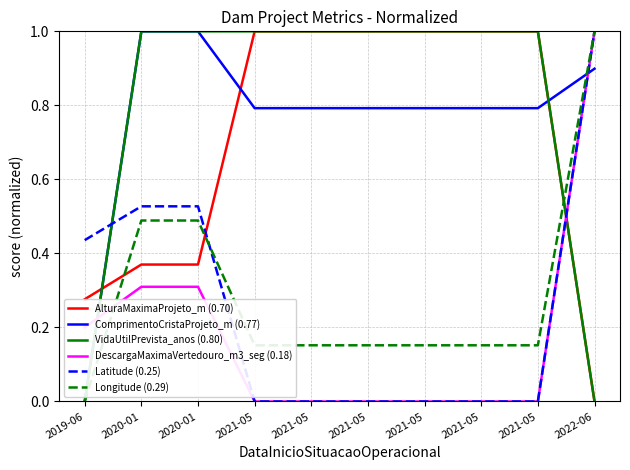

What is the maximum value for Latitude (0.25)?

1.0